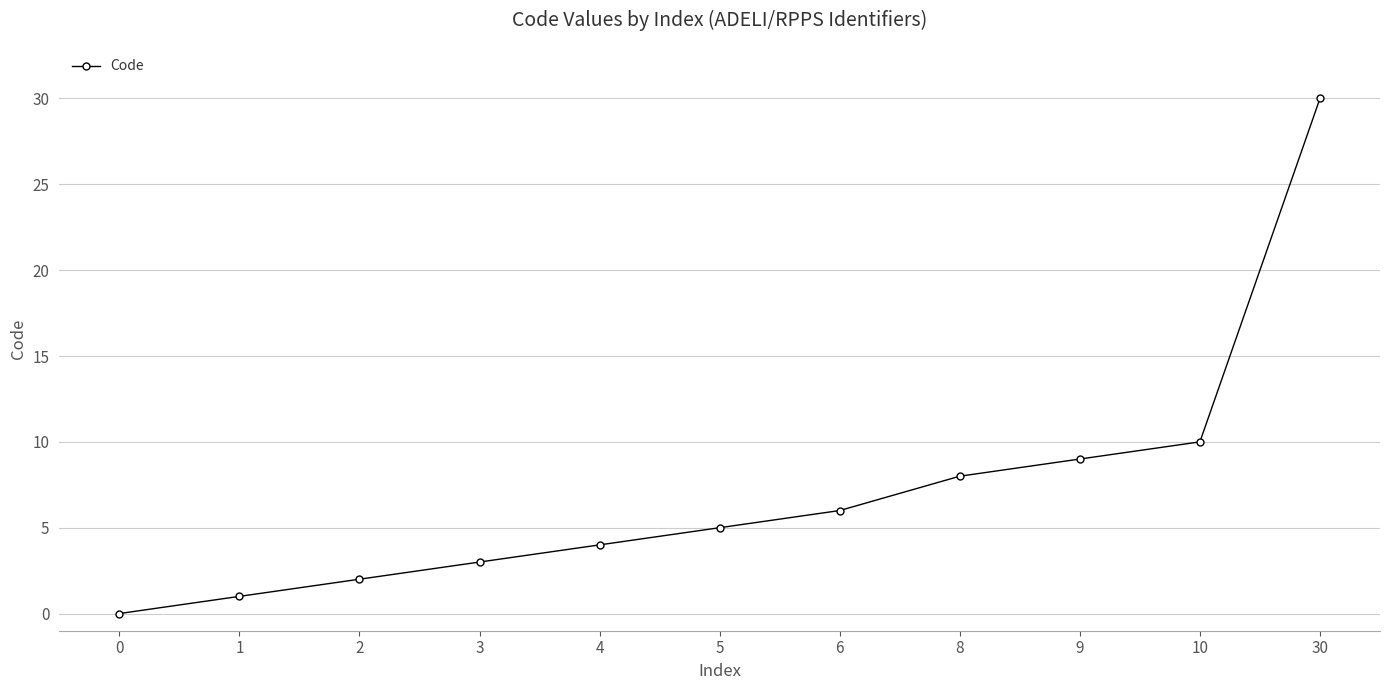

Is this an area chart (filled region under the line)?

No